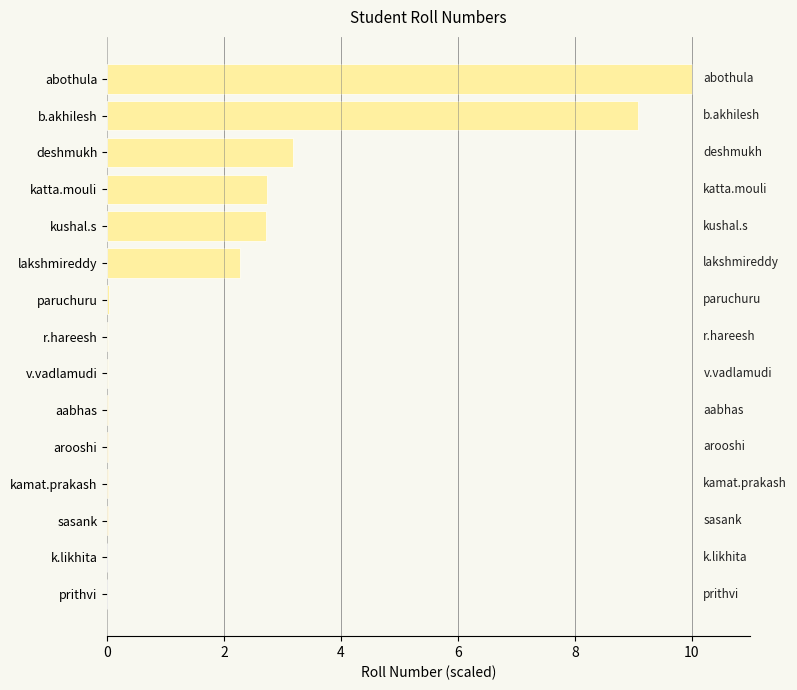

Which category has the highest value across all series?

abothula